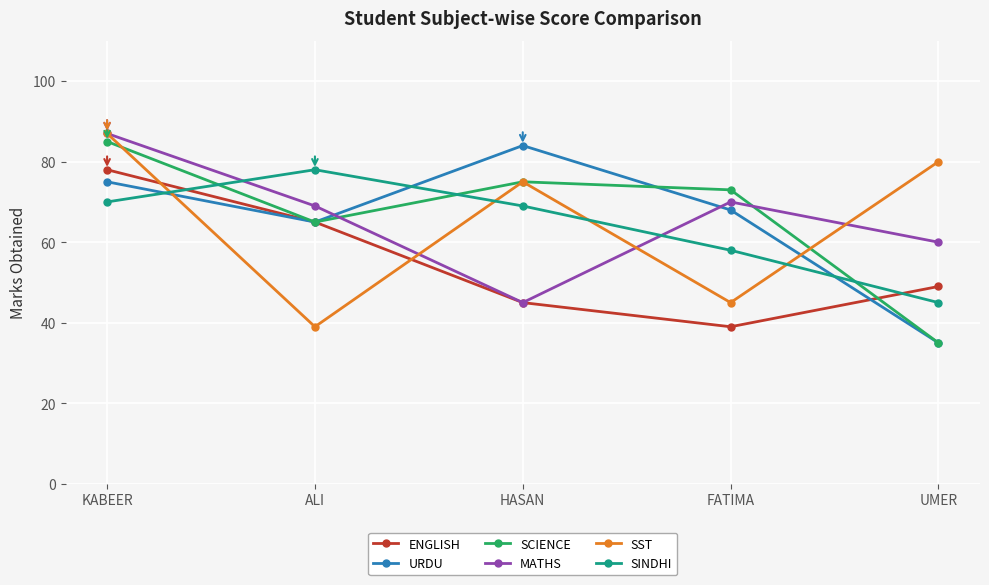

Reading right to left, list all the values displayed in this chart.

ENGLISH: 49	39	45	65	78
URDU: 35	68	84	65	75
SCIENCE: 35	73	75	65	85
MATHS: 60	70	45	69	87
SST: 80	45	75	39	87
SINDHI: 45	58	69	78	70